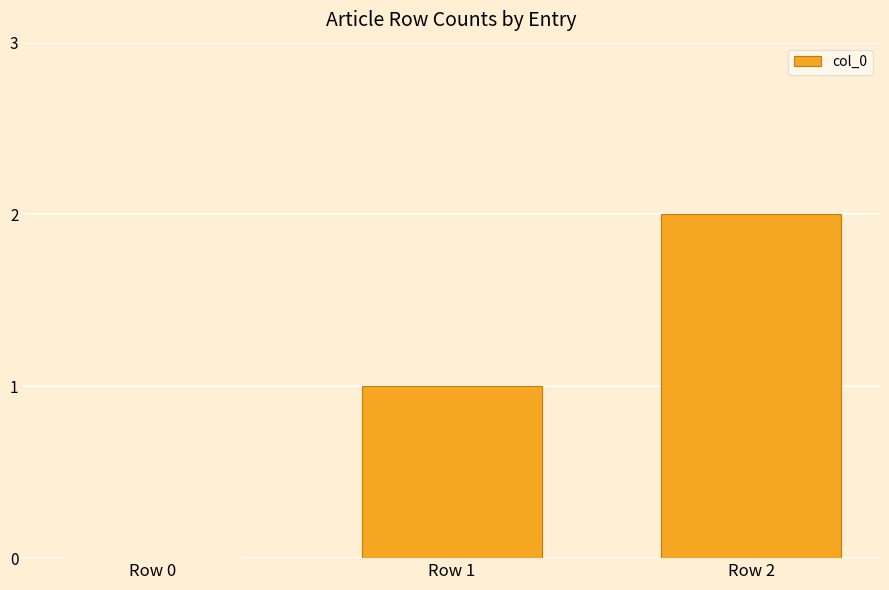

What is the sum of all values?

3